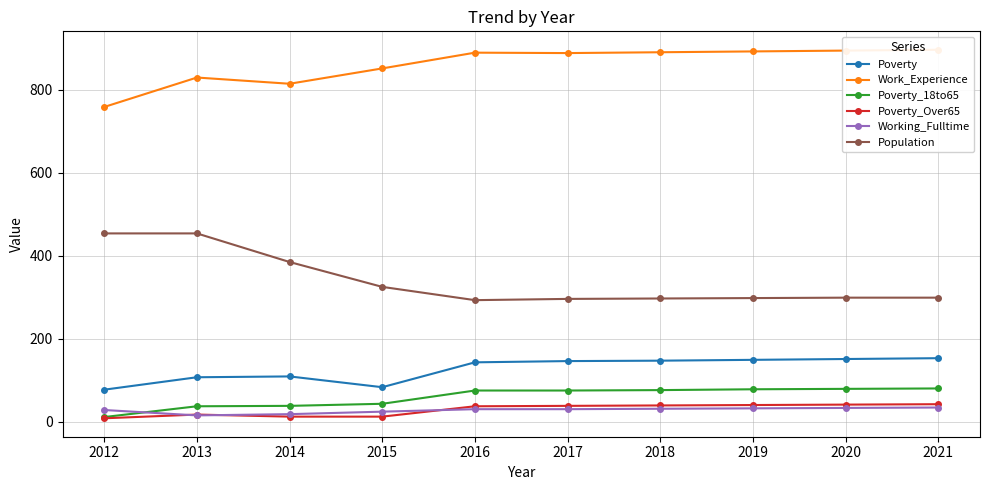

In Population, how many points are lower than both neighbors (excluding endpoints)?

1